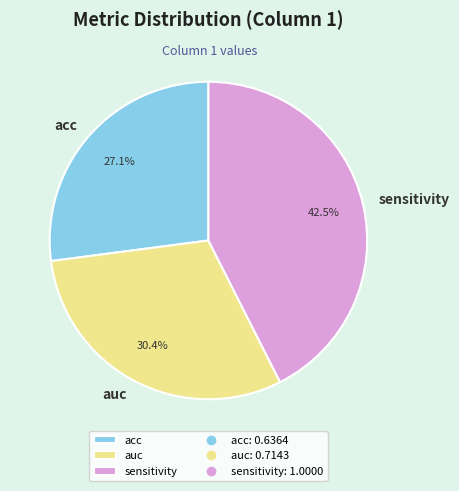

Count the number of slices in the pie.

3